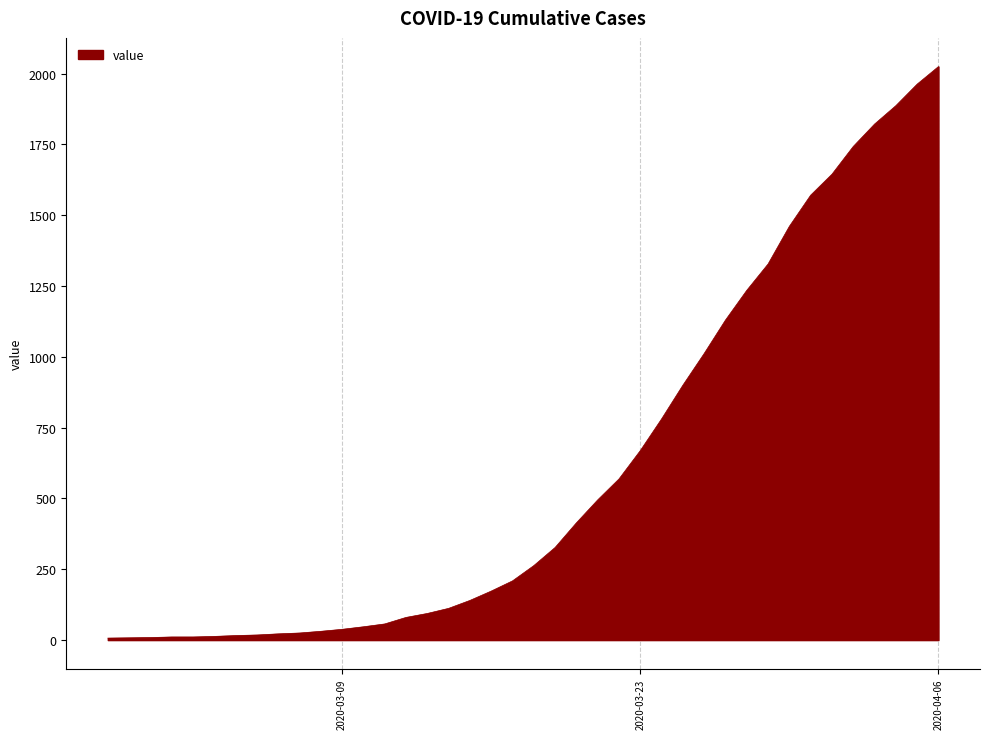

What is the maximum value shown in the chart?

2025